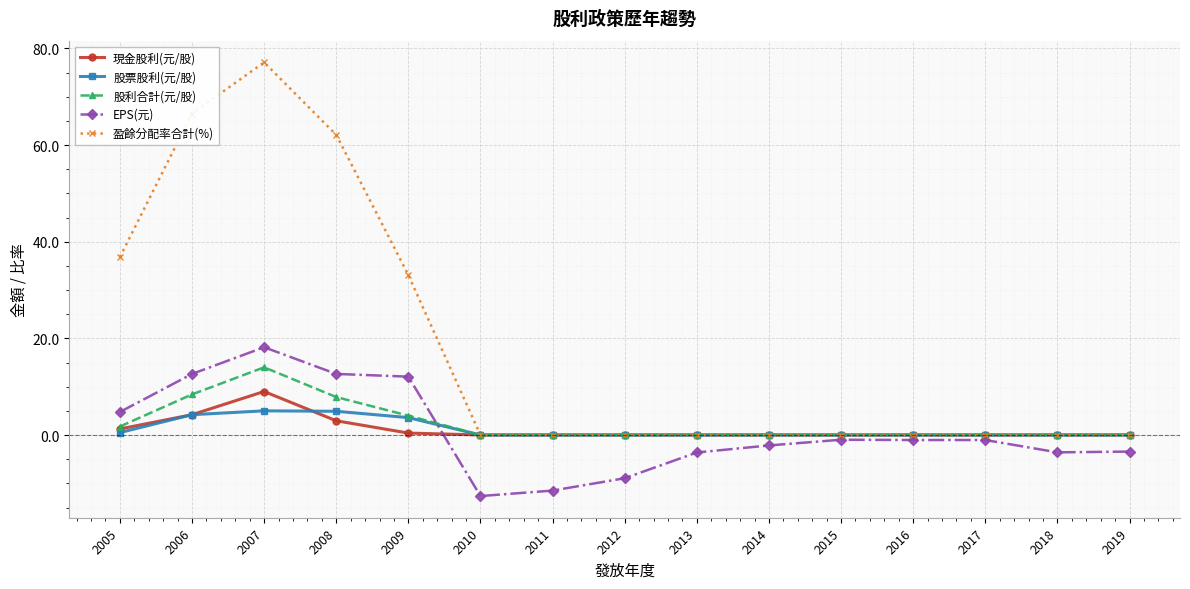

How many distinct data groups are displayed?

5